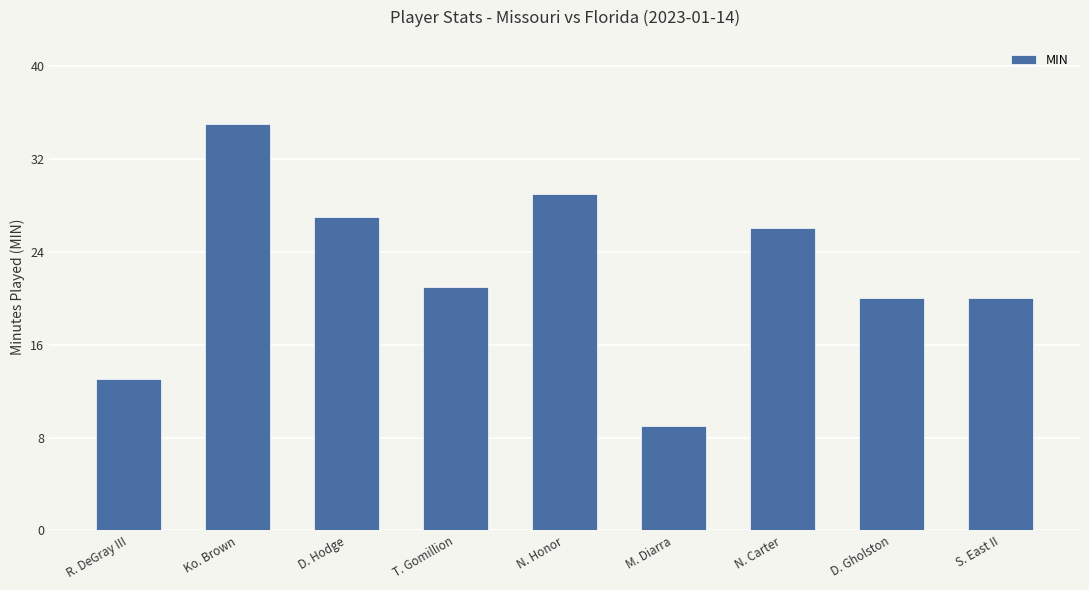

What is the value of the 4th bar from the left?

21